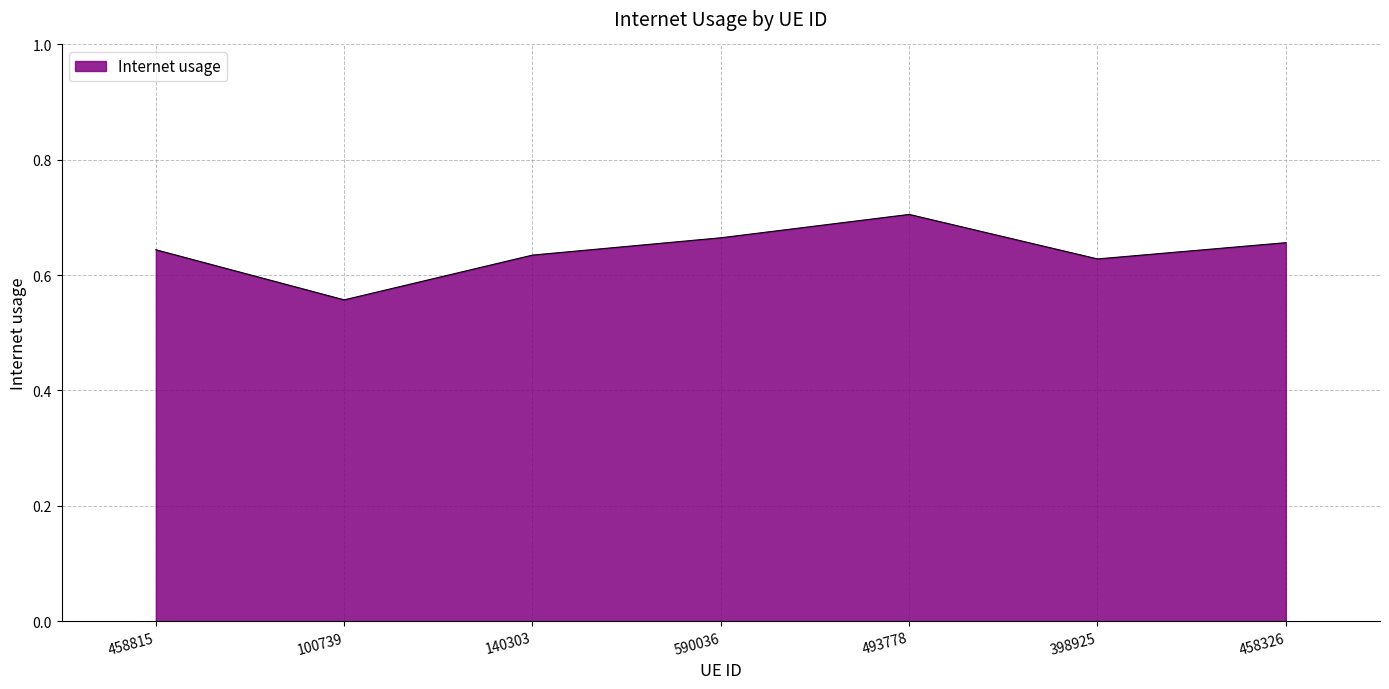

Does the chart have visible grid lines?

Yes